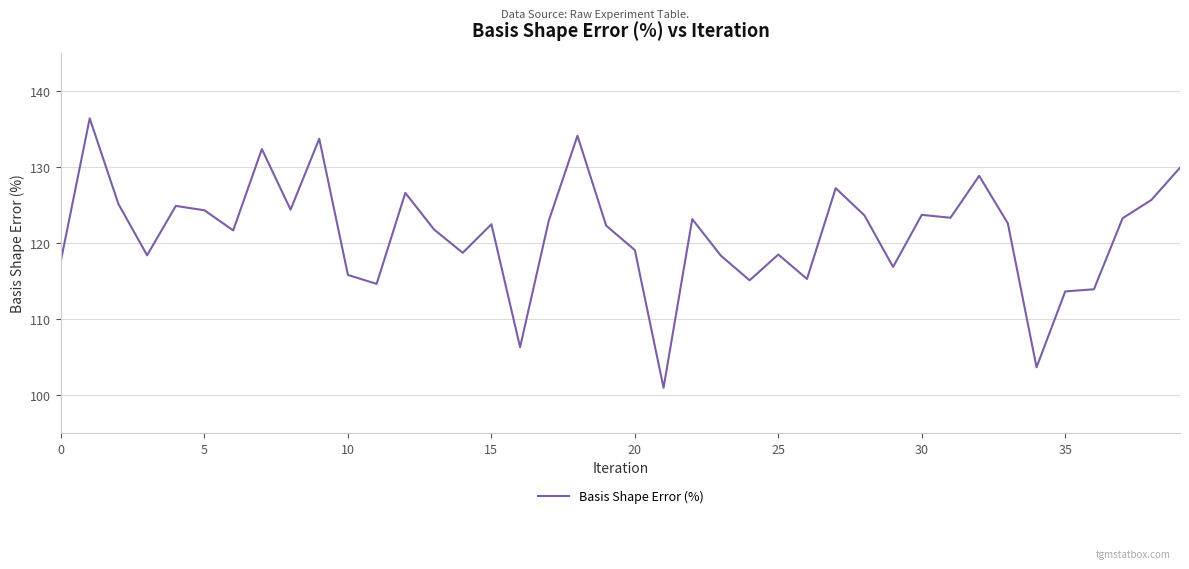

What is the difference between the maximum and minimum values?

35.4